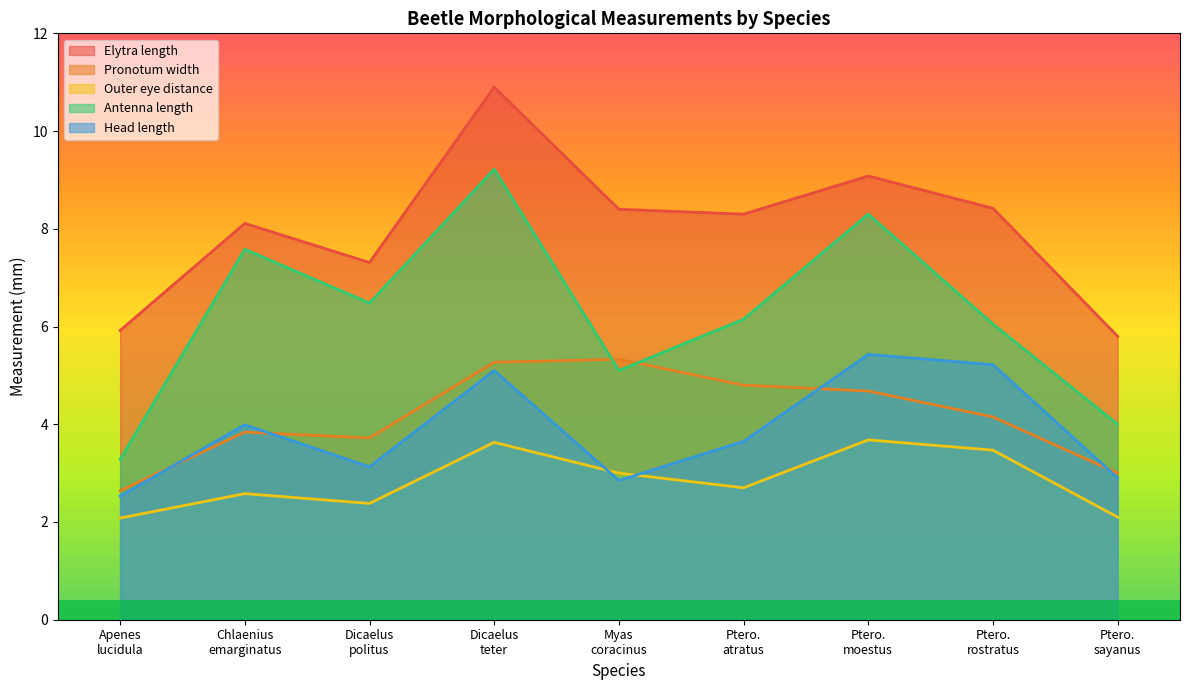

At how many categories does at least one series exceed 6?

7